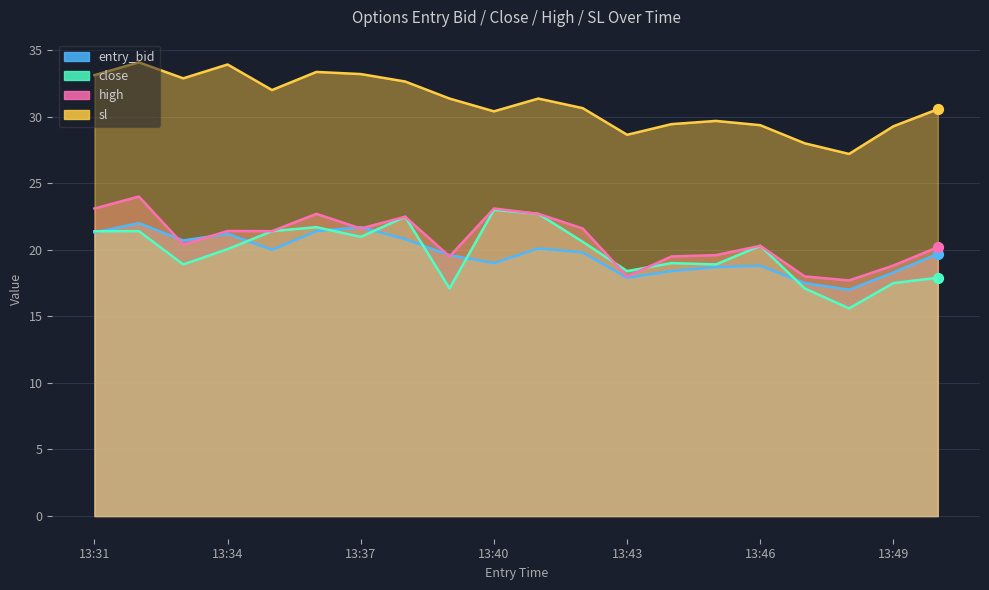

Which series reaches the minimum Y coordinate?

close